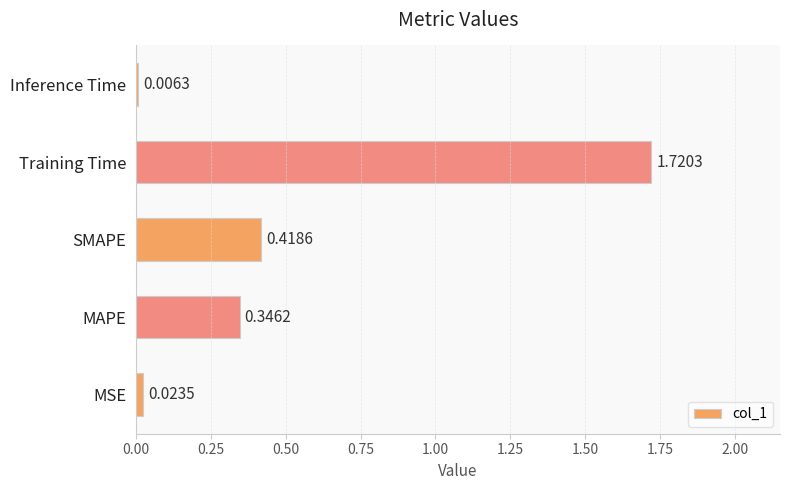

What is the change in value from SMAPE to Inference Time?

-0.4